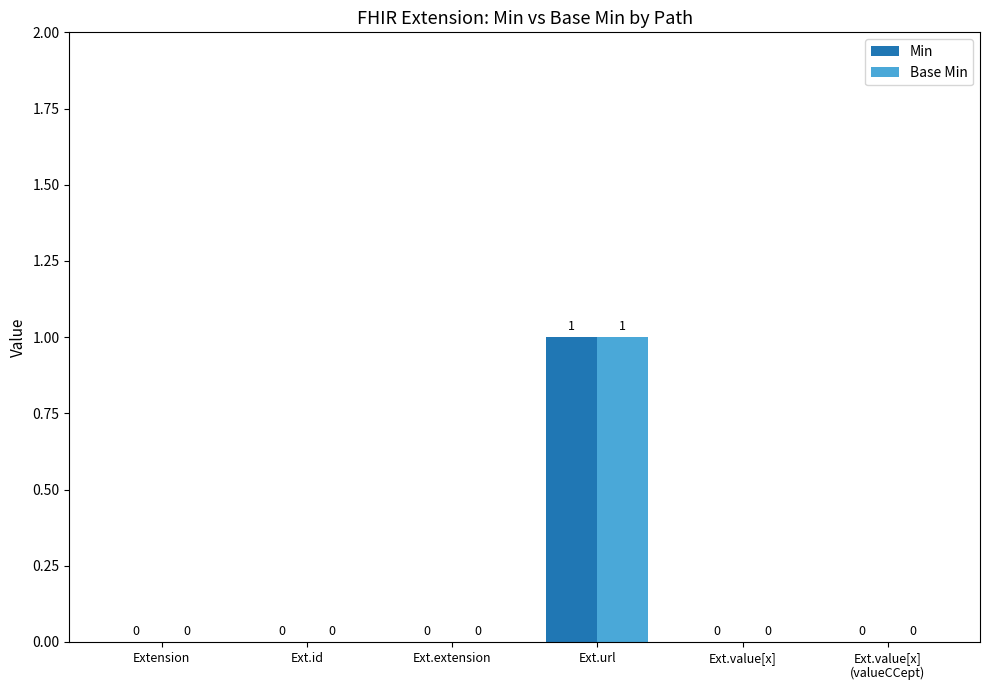

Count the Min values in the range 0 to 1.

6